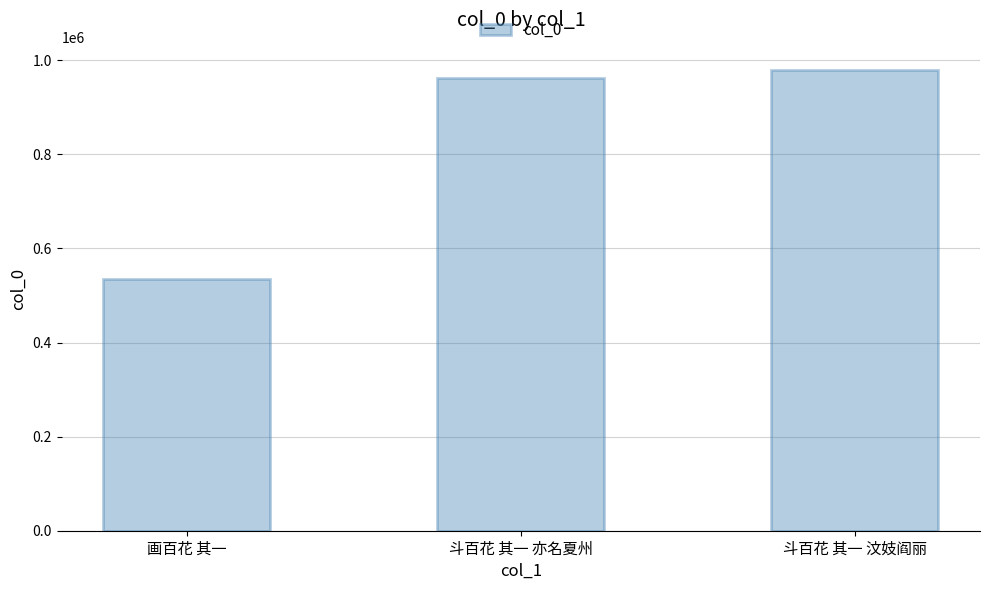

List the labels in order of value, smallest first.

画百花 其一, 斗百花 其一 亦名夏州, 斗百花 其一 汶妓阎丽